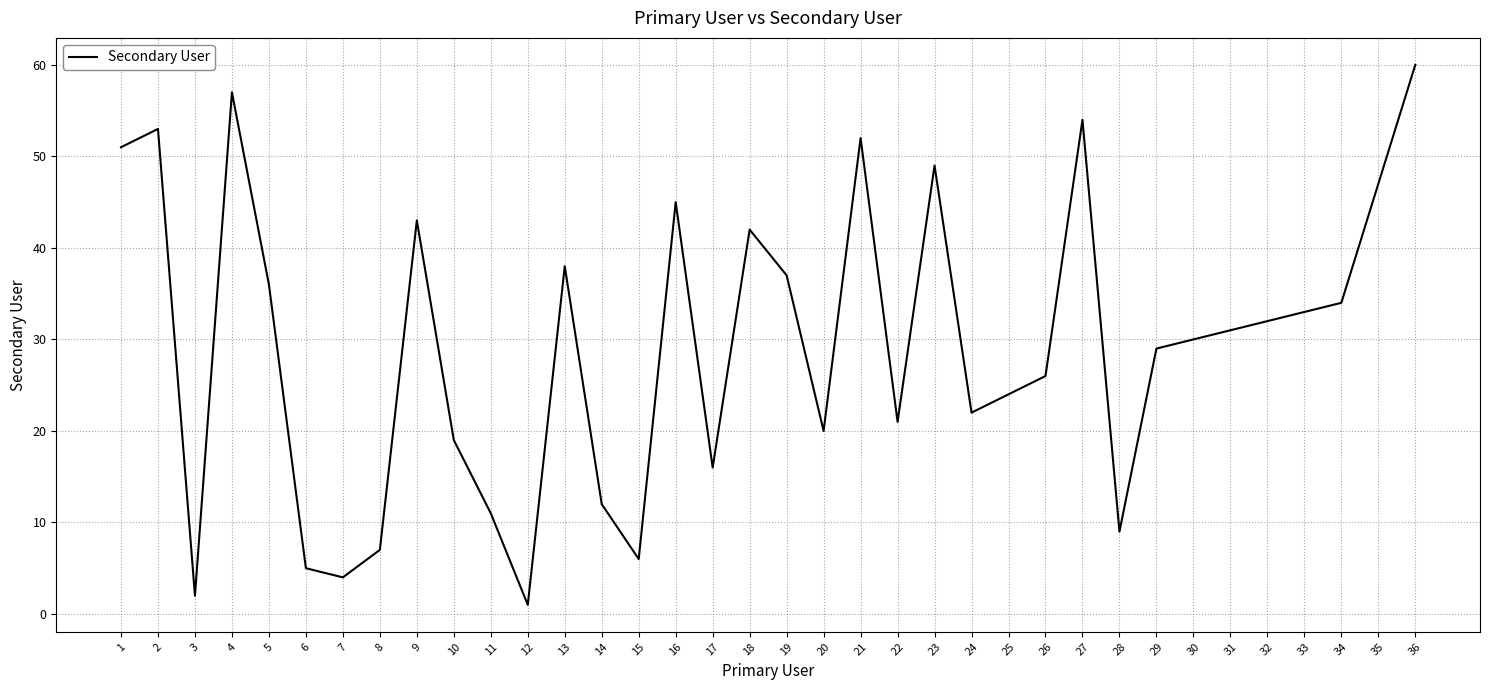

Reading left to right, list all the values displayed in this chart.

1=51	2=53	3=2	4=57	5=36	6=5	7=4	8=7	9=43	10=19	11=11	12=1	13=38	14=12	15=6	16=45	17=16	18=42	19=37	20=20	21=52	22=21	23=49	24=22	25=24	26=26	27=54	28=9	29=29	30=30	31=31	32=32	33=33	34=34	35=47	36=60